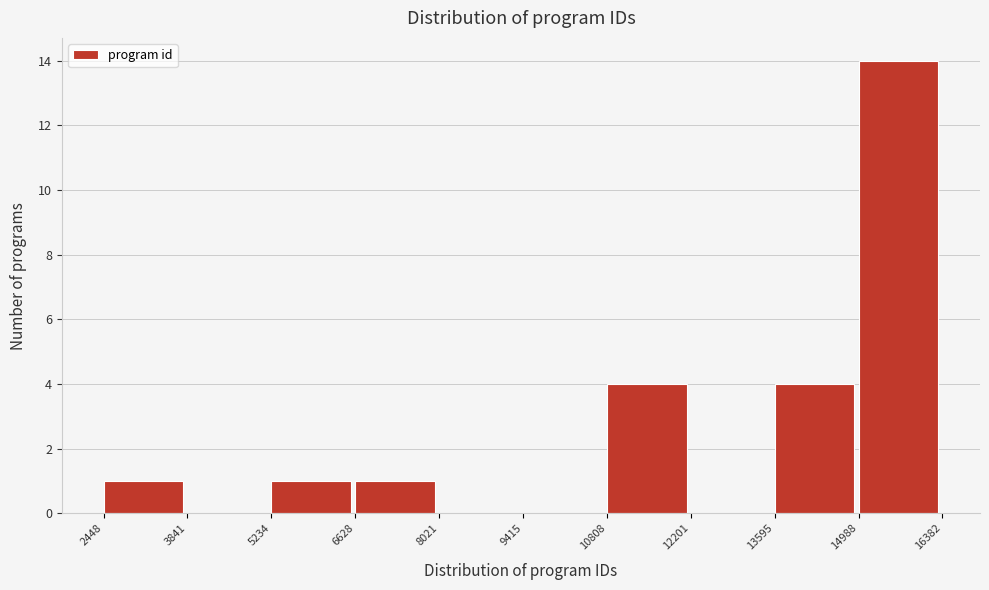

Which range on the x-axis has the tallest bar?

14988 to 16382